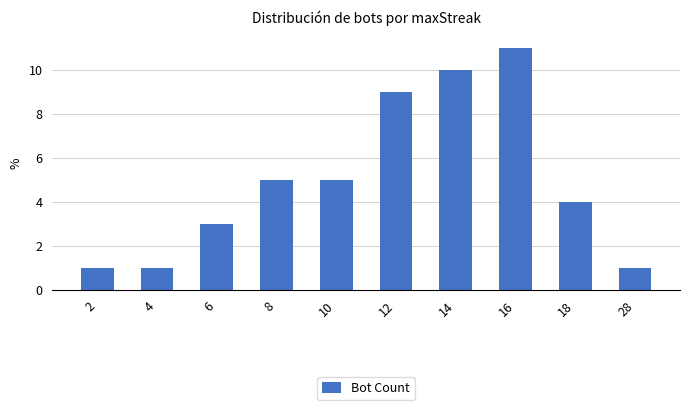

What is the change in value from 18 to 28?

-3